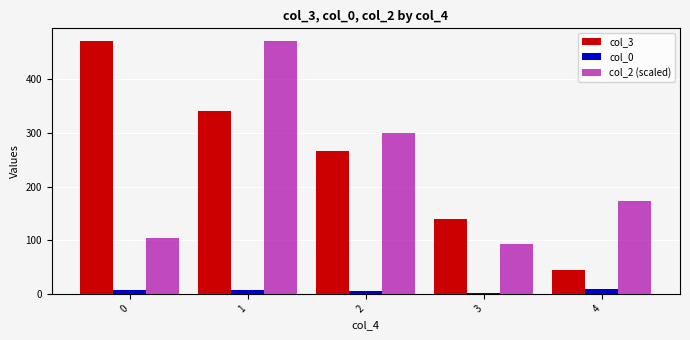

What is the greatest value displayed?

471.5